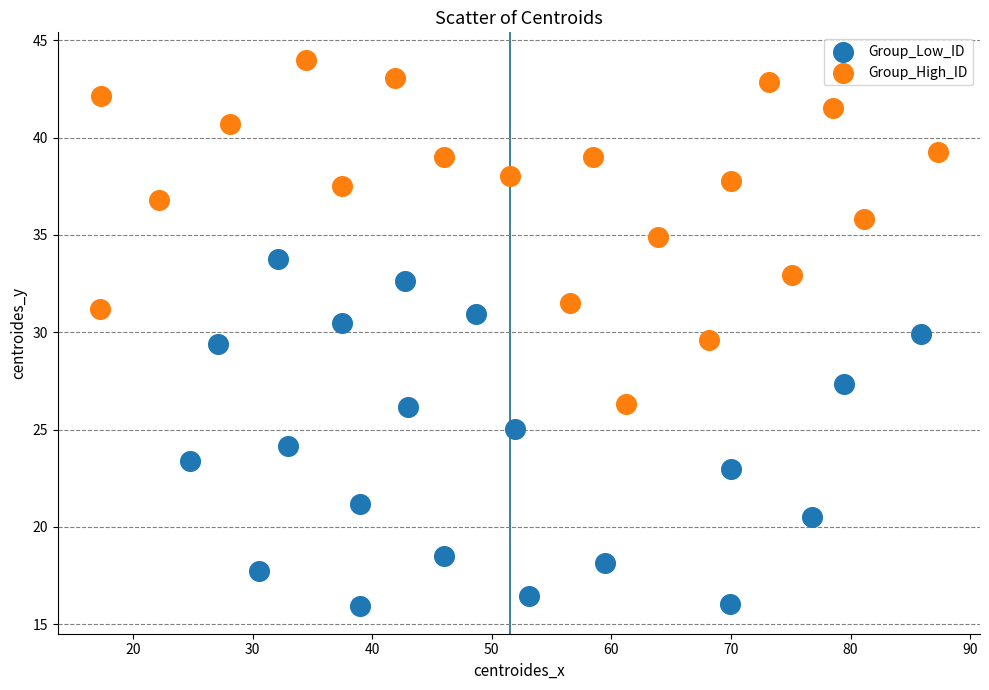

Which series contains the highest Y value?

Group_High_ID